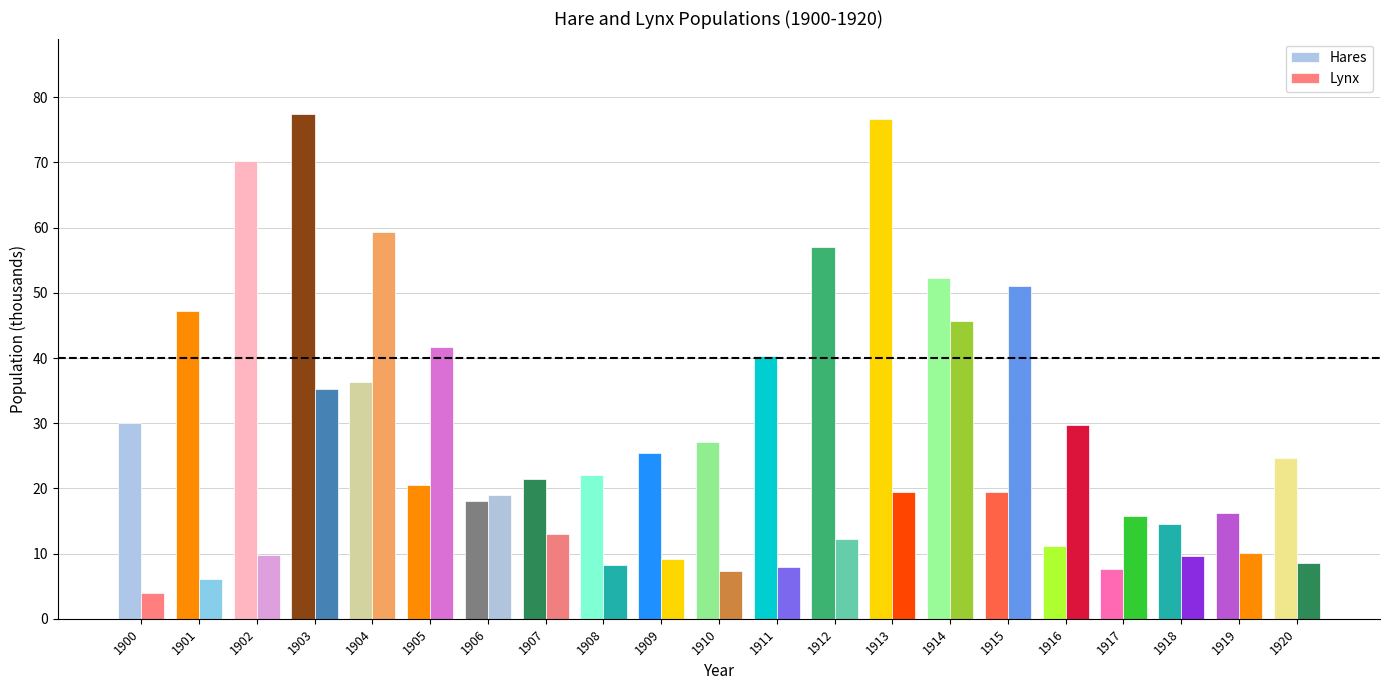

How many bars are there in total?

42